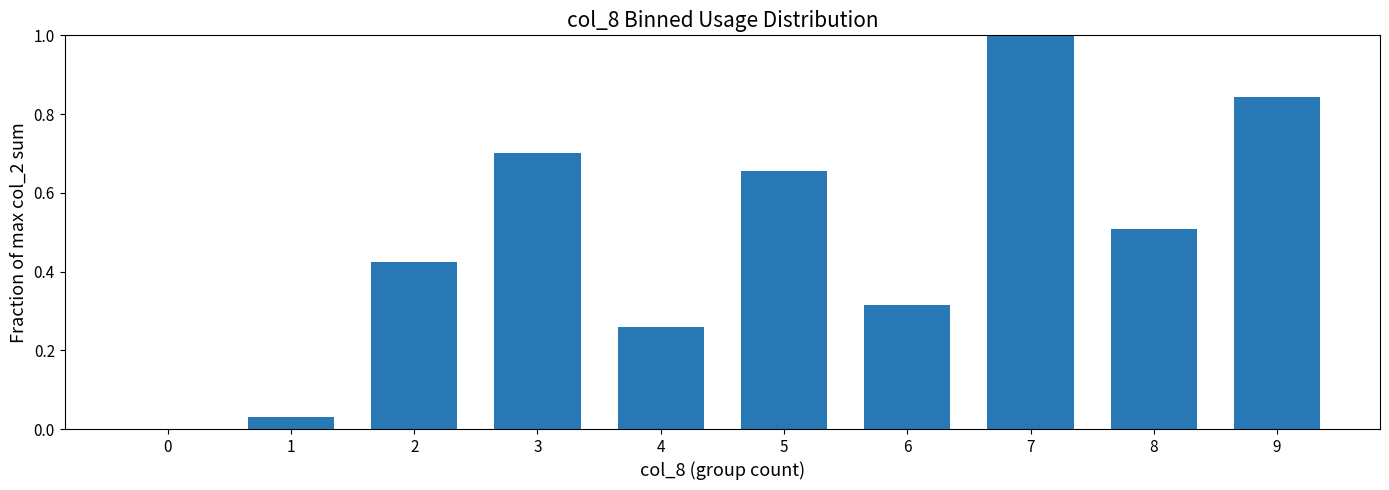

How many data points are above 0?

9